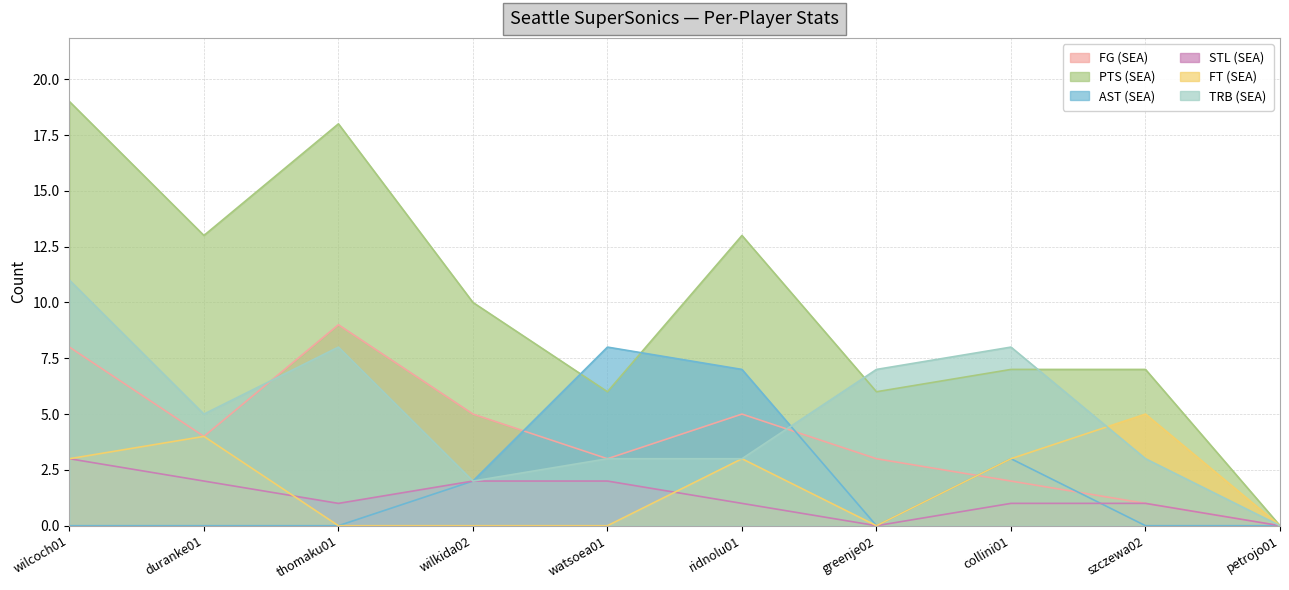

Reading left to right, transcribe all the data shown in this chart.

FG (SEA): 8	4	9	5	3	5	3	2	1	0
PTS (SEA): 19	13	18	10	6	13	6	7	7	0
AST (SEA): 0	0	0	2	8	7	0	3	0	0
STL (SEA): 3	2	1	2	2	1	0	1	1	0
FT (SEA): 3	4	0	0	0	3	0	3	5	0
TRB (SEA): 11	5	8	2	3	3	7	8	3	0